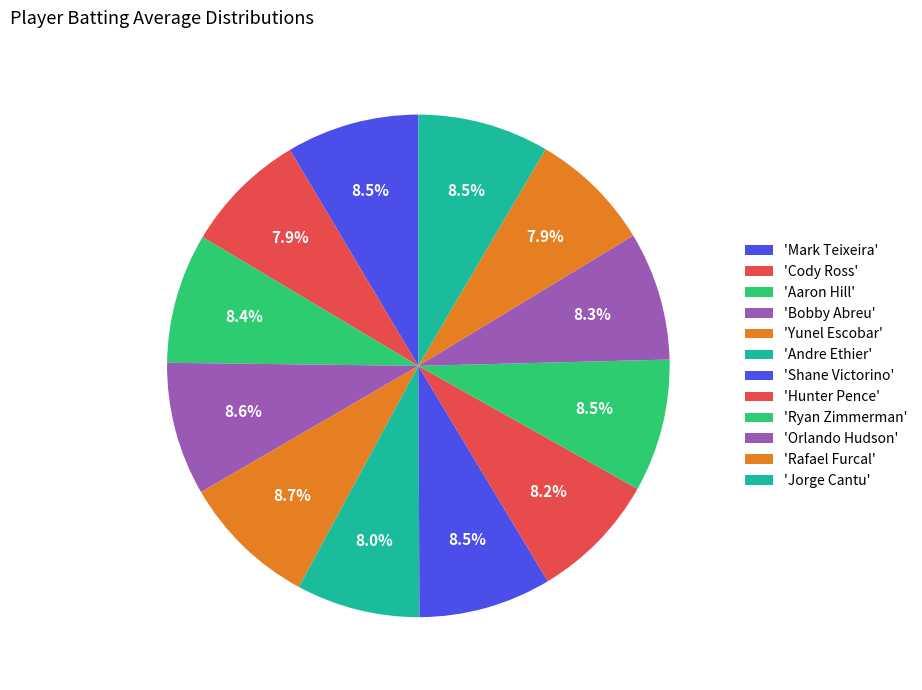

Which slice is the largest?

Yunel Escobar